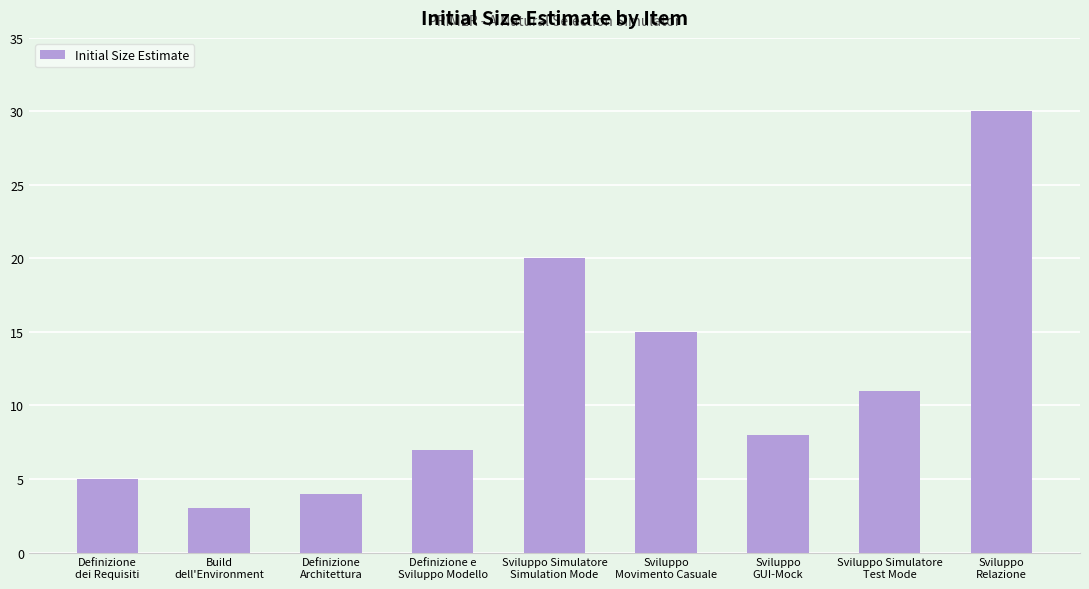

Is it true that the value at Definizione
dei Requisiti is 2?

False